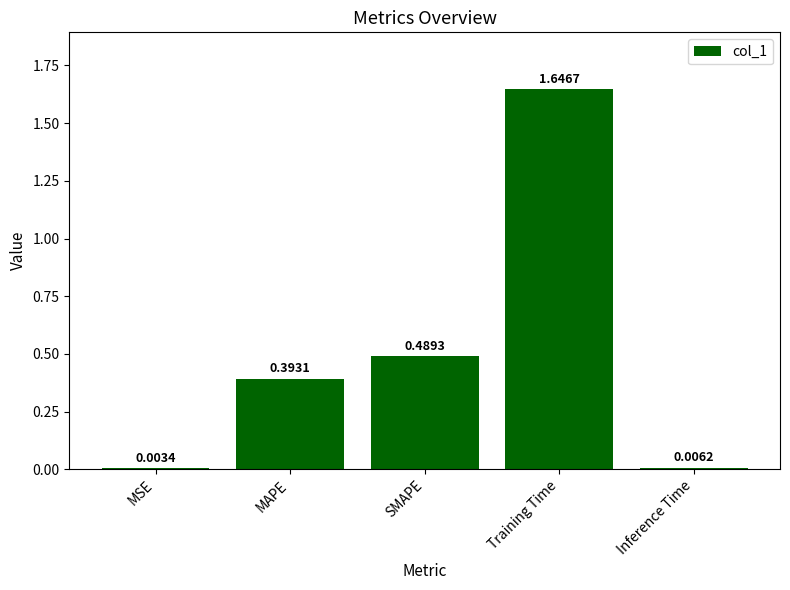

Which label corresponds to the largest value in the chart?

Training Time